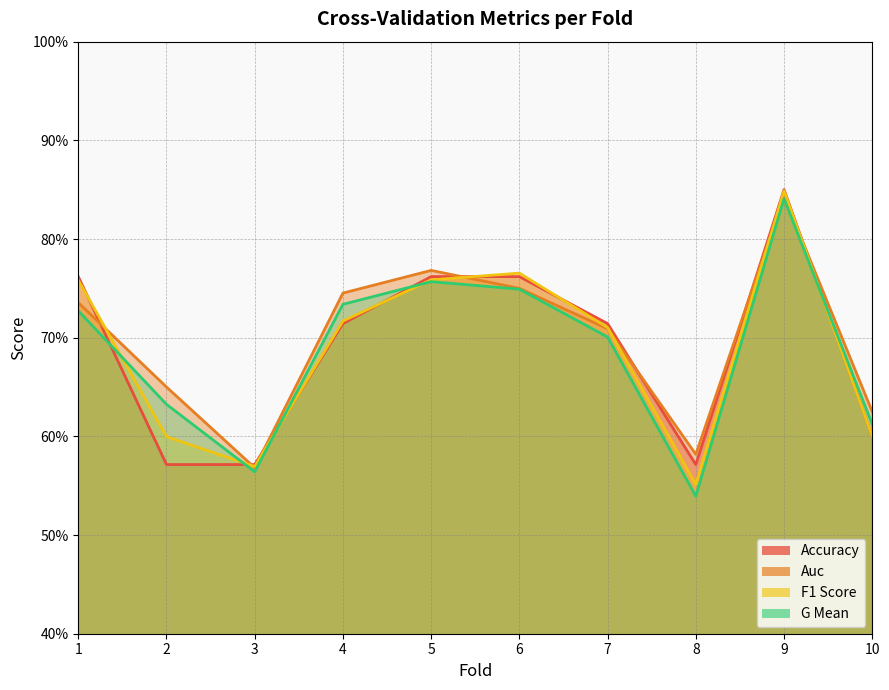

What is the average value of the f1_score series?

0.7